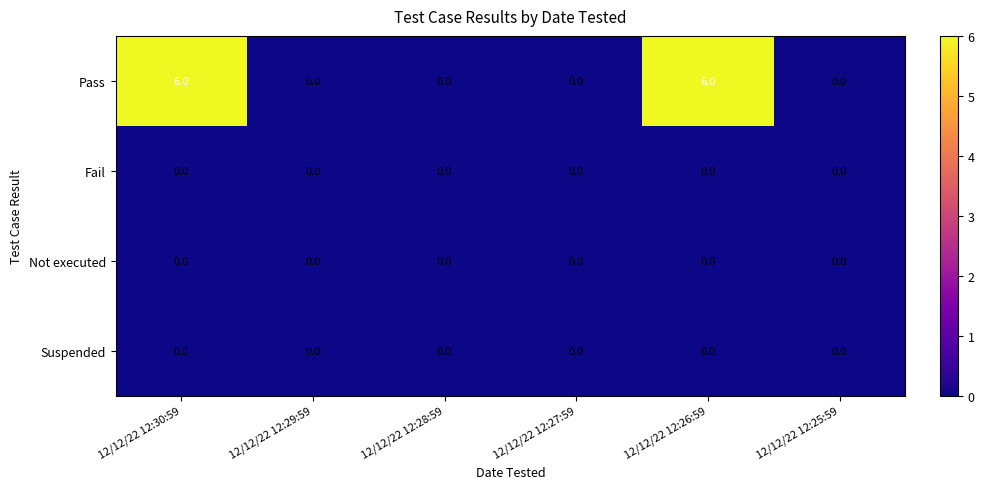

Reading right to left, extract all data points from this chart.

Pass: 12/12/22 12:25:59=0	12/12/22 12:26:59=6	12/12/22 12:27:59=0	12/12/22 12:28:59=0	12/12/22 12:29:59=0	12/12/22 12:30:59=6
Fail: 12/12/22 12:25:59=0	12/12/22 12:26:59=0	12/12/22 12:27:59=0	12/12/22 12:28:59=0	12/12/22 12:29:59=0	12/12/22 12:30:59=0
Not executed: 12/12/22 12:25:59=0	12/12/22 12:26:59=0	12/12/22 12:27:59=0	12/12/22 12:28:59=0	12/12/22 12:29:59=0	12/12/22 12:30:59=0
Suspended: 12/12/22 12:25:59=0	12/12/22 12:26:59=0	12/12/22 12:27:59=0	12/12/22 12:28:59=0	12/12/22 12:29:59=0	12/12/22 12:30:59=0